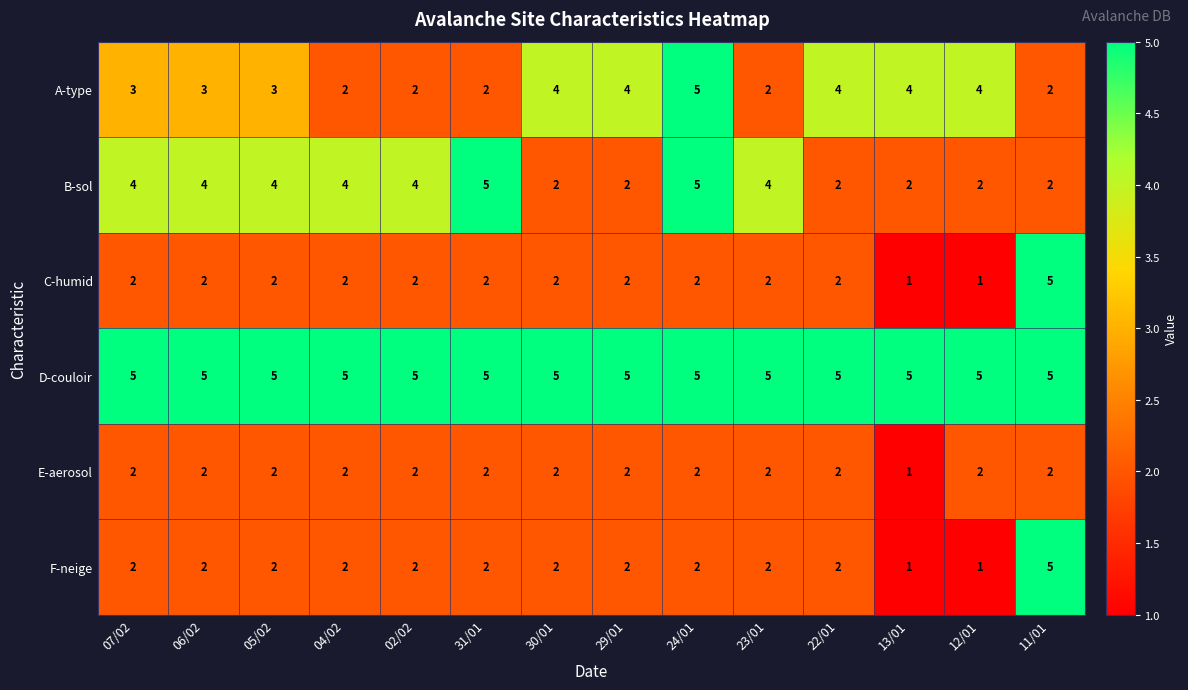

What is the sum of the A-type values at 23/01 and 07/02?

5